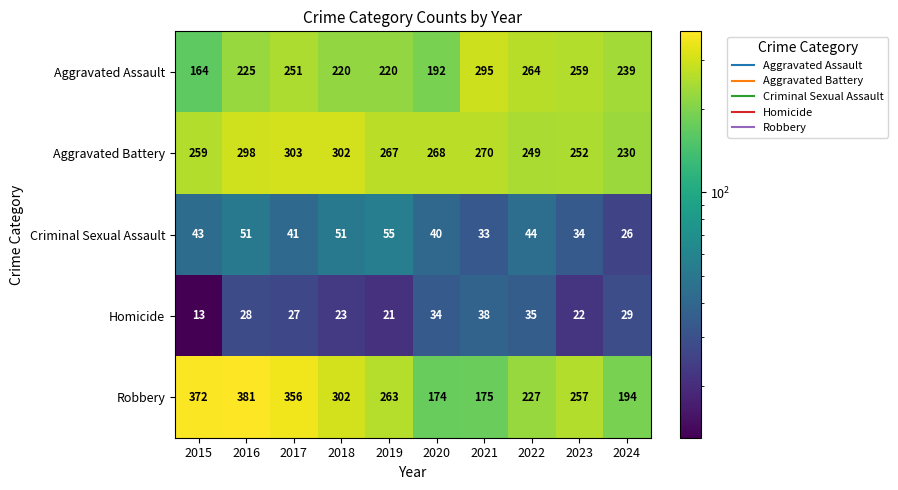

What is the spread (max minus min) of values at 2022?

229